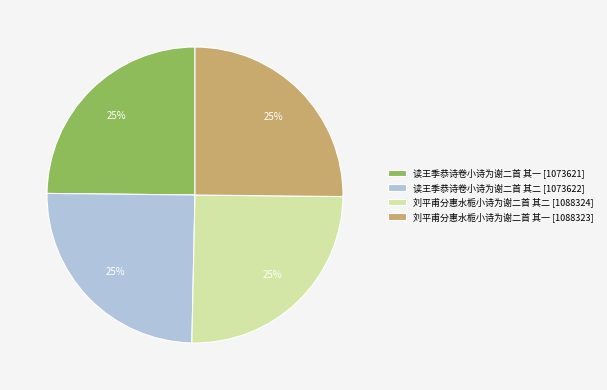

How many slices are in this pie chart?

4